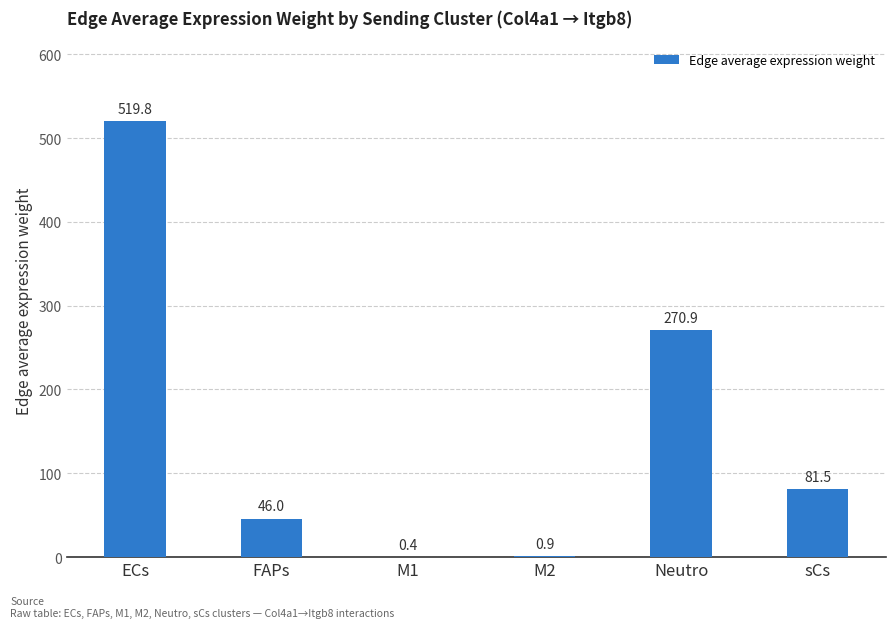

How many data points are above 81?

3